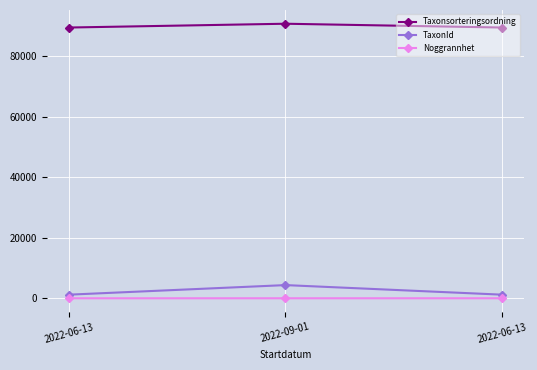

How many lines are shown in the chart?

3